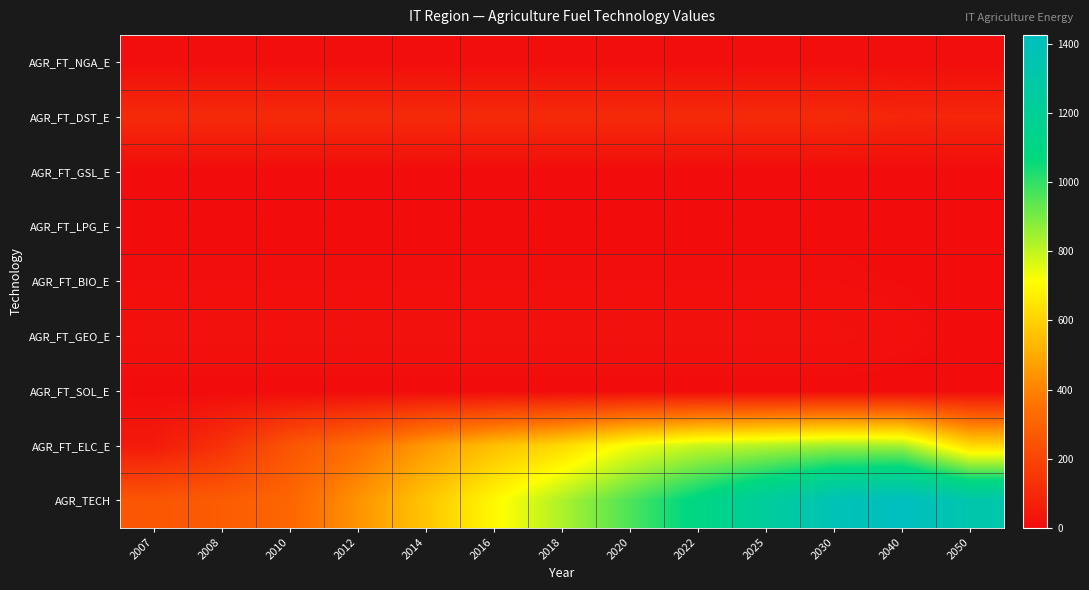

Reading left to right, transcribe all the data shown in this chart.

AGR_FT_NGA_E: 2007=6.2	2008=6.2	2010=6.2	2012=6.2	2014=6.2	2016=6.2	2018=6.2	2020=6.2	2022=6.2	2025=6.2	2030=6.2	2040=5.9	2050=6.0
AGR_FT_DST_E: 2007=104.8	2008=104.8	2010=104.8	2012=104.8	2014=104.8	2016=104.8	2018=104.8	2020=104.8	2022=104.8	2025=104.8	2030=104.8	2040=89.5	2050=90.9
AGR_FT_GSL_E: 2007=0.7	2008=0.7	2010=0.7	2012=0.7	2014=0.7	2016=0.7	2018=0.7	2020=0.7	2022=0.7	2025=0.7	2030=0.7	2040=0.5	2050=0.5
AGR_FT_LPG_E: 2007=3.1	2008=3.1	2010=3.1	2012=3.1	2014=3.1	2016=3.1	2018=3.1	2020=3.1	2022=3.1	2025=3.1	2030=3.1	2040=1.9	2050=1.4
AGR_FT_BIO_E: 2007=8.2	2008=8.2	2010=8.2	2012=8.2	2014=8.2	2016=8.2	2018=8.2	2020=8.2	2022=8.2	2025=8.2	2030=8.2	2040=4.9	2050=0.6
AGR_FT_GEO_E: 2007=19.8	2008=19.8	2010=19.8	2012=19.8	2014=19.8	2016=19.8	2018=19.8	2020=19.8	2022=19.8	2025=19.8	2030=19.8	2040=11.9	2050=2.6
AGR_FT_SOL_E: 2007=0.0	2008=0.0	2010=0.0	2012=0.1	2014=0.1	2016=0.1	2018=0.1	2020=0.1	2022=0.1	2025=0.1	2030=0.1	2040=0.2	2050=0.2
AGR_FT_ELC_E: 2007=48.9	2008=130.2	2010=254.0	2012=339.3	2014=458.8	2016=554.3	2018=619.7	2020=729.8	2022=792.2	2025=818.8	2030=846.9	2040=840.8	2050=618.3
AGR_TECH: 2007=258.8	2008=278.6	2010=313.1	2012=440.8	2014=567.6	2016=696.5	2018=827.5	2020=960.5	2022=1095.1	2025=1232.4	2030=1374.0	2040=1426.1	2050=1322.4